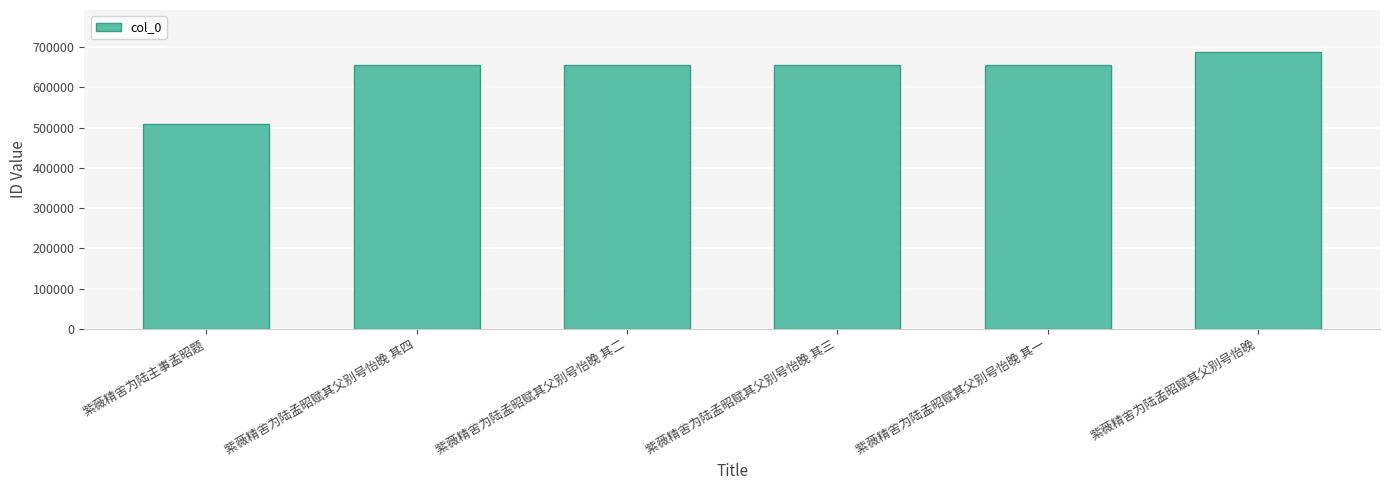

What value does the data have at 紫薇精舍为陆孟昭赋其父别号怡晚?

688793